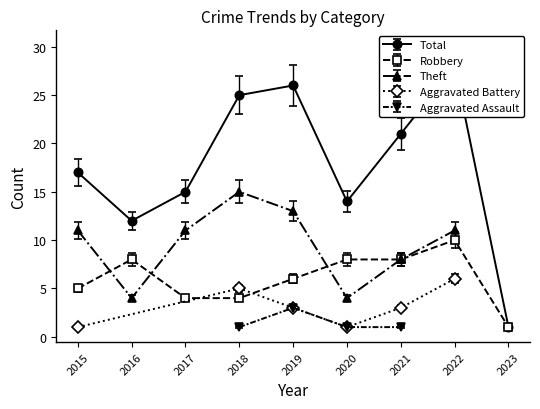

How many interior local peaks does the Robbery series have?

2